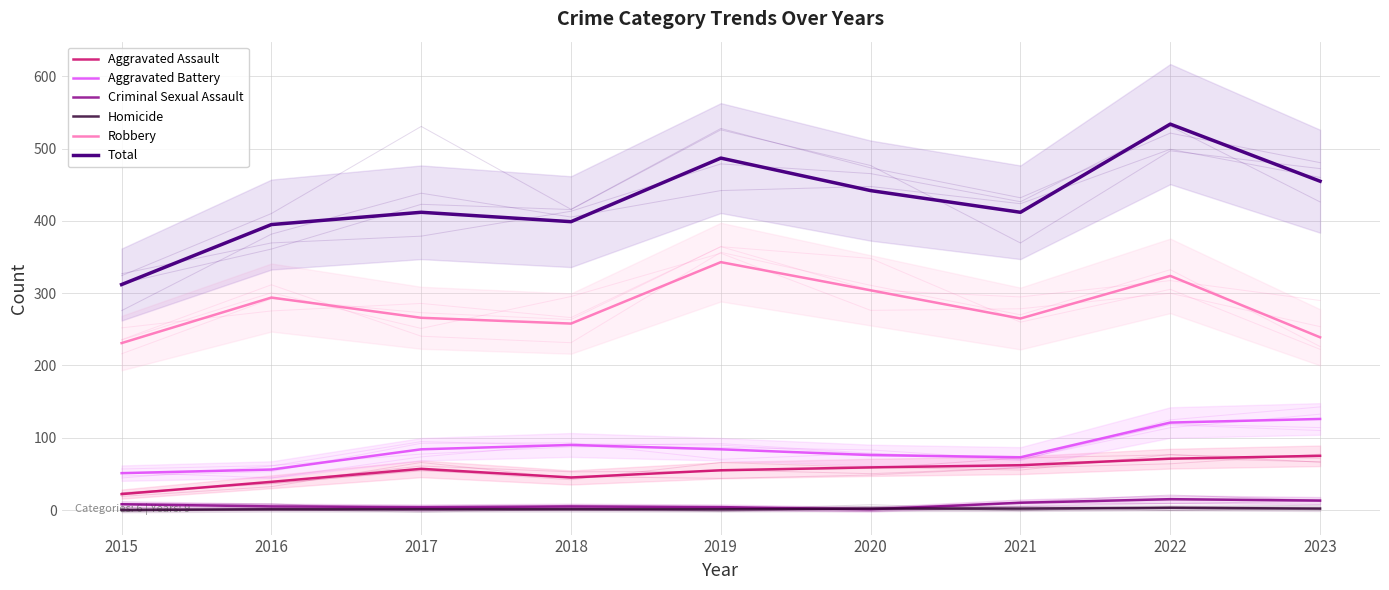

Where is the first local maximum for Homicide?

2022